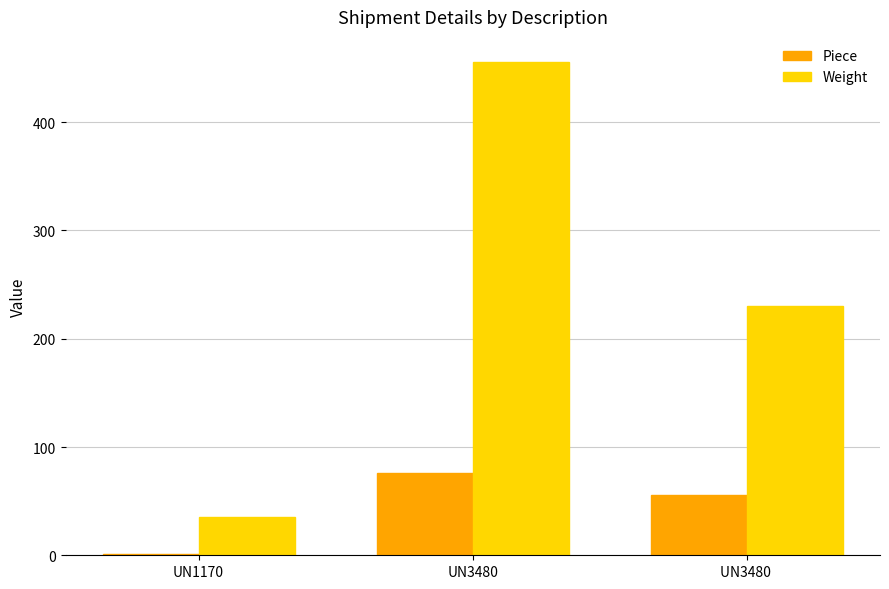

Reading left to right, what are all the values shown in this chart?

Piece: UN1170=1	UN3480=76	UN3480 =56
Weight: UN1170=35	UN3480=456	UN3480 =230